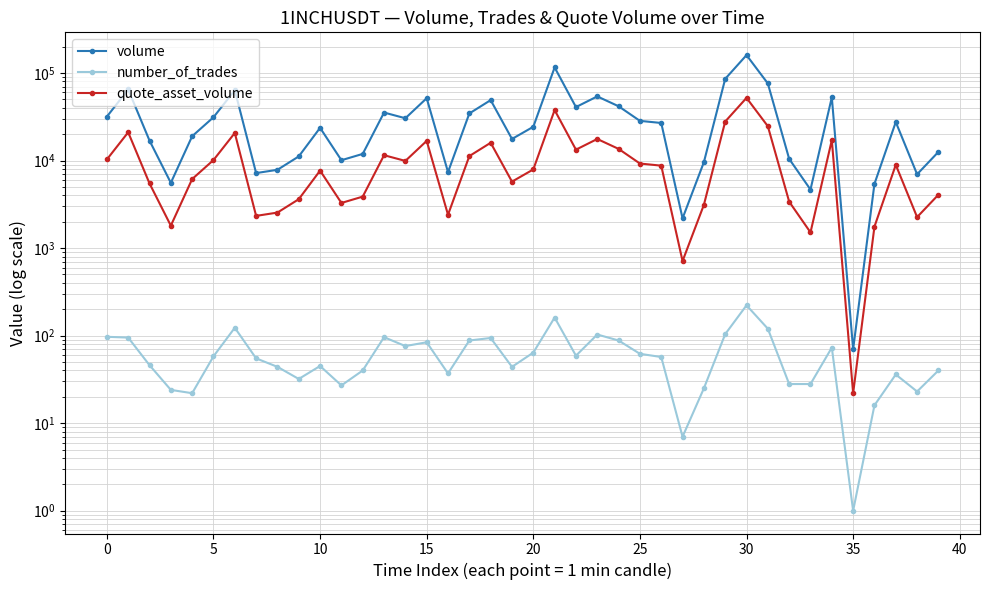

What is the total value across all series at 25?

84436